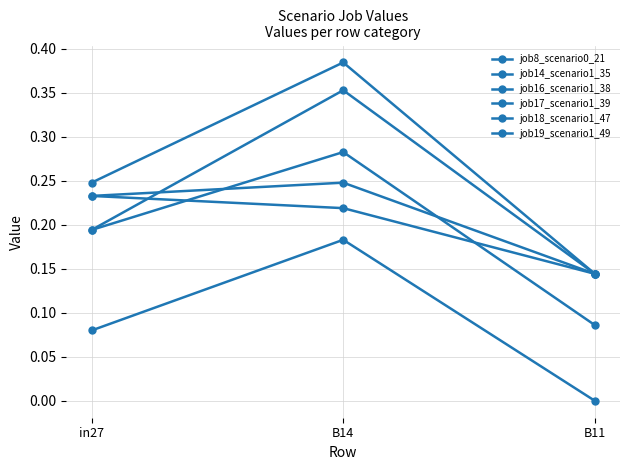

Count the number of data series in this chart.

6